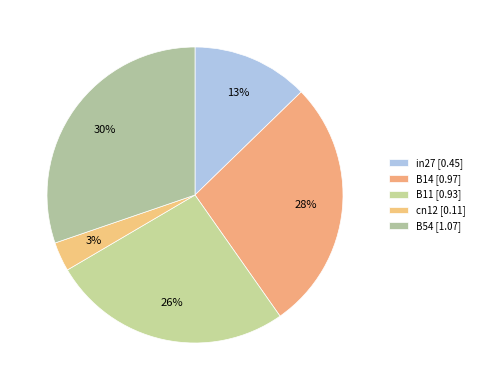

True or false: B54 accounts for 36% of the total.

False